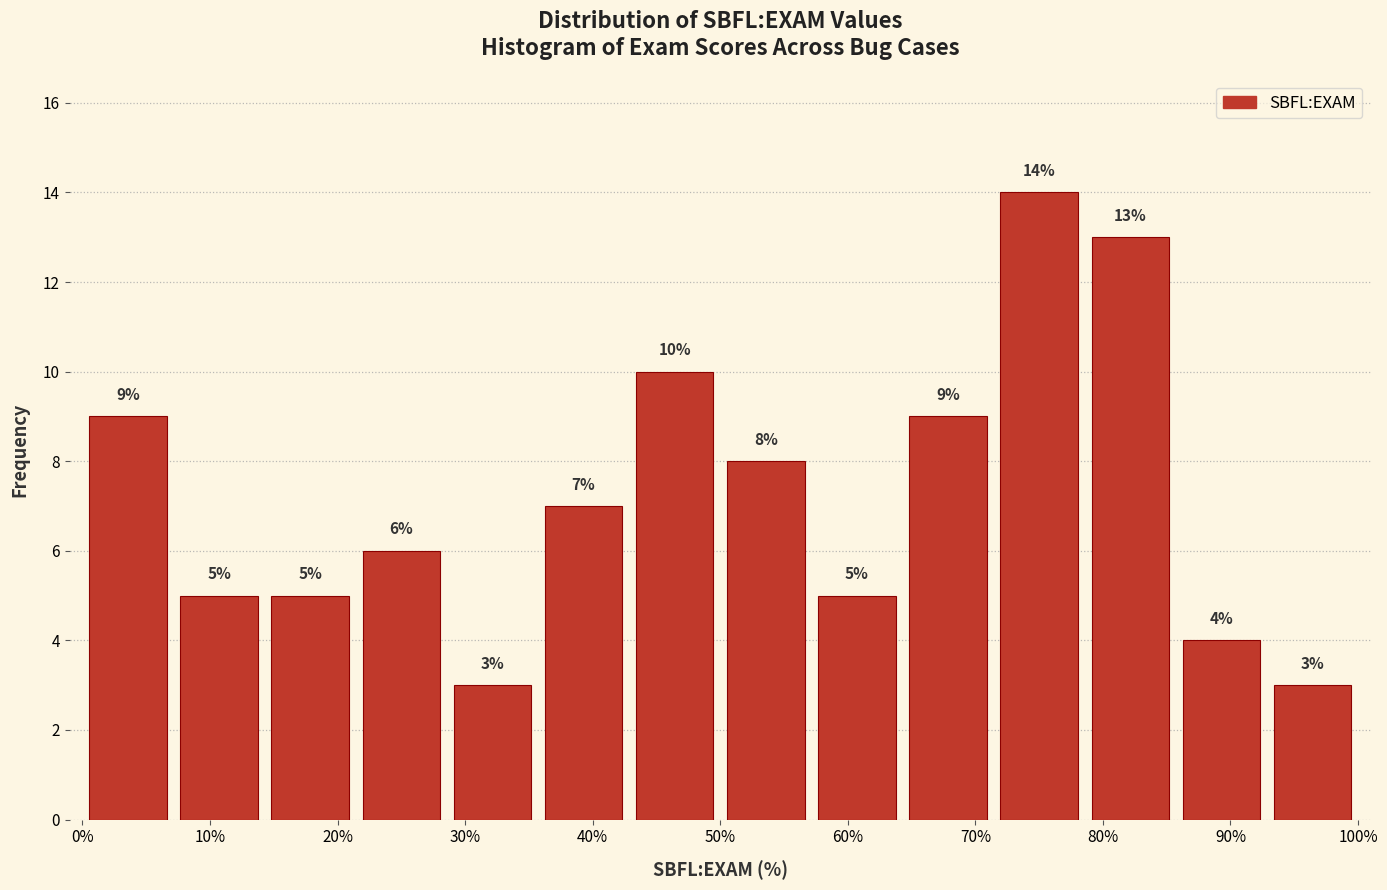

Reading left to right, transcribe this chart: for each bar, give the range it covers on the x-axis and its height. The bar edges are not printed on the chart, so give them approximately, as read against the axis.

0 to 7: 9
7 to 14: 5
14 to 21: 5
21 to 29: 6
29 to 36: 3
36 to 43: 7
43 to 50: 10
50 to 57: 8
57 to 64: 5
64 to 71: 9
71 to 79: 14
79 to 86: 13
86 to 93: 4
93 to 100: 3